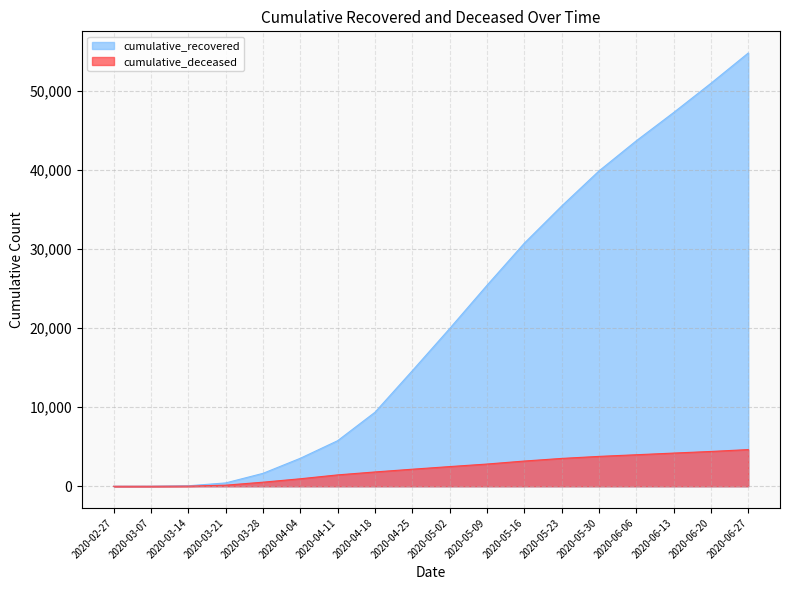

Which series has the widest spread of values?

cumulative_recovered